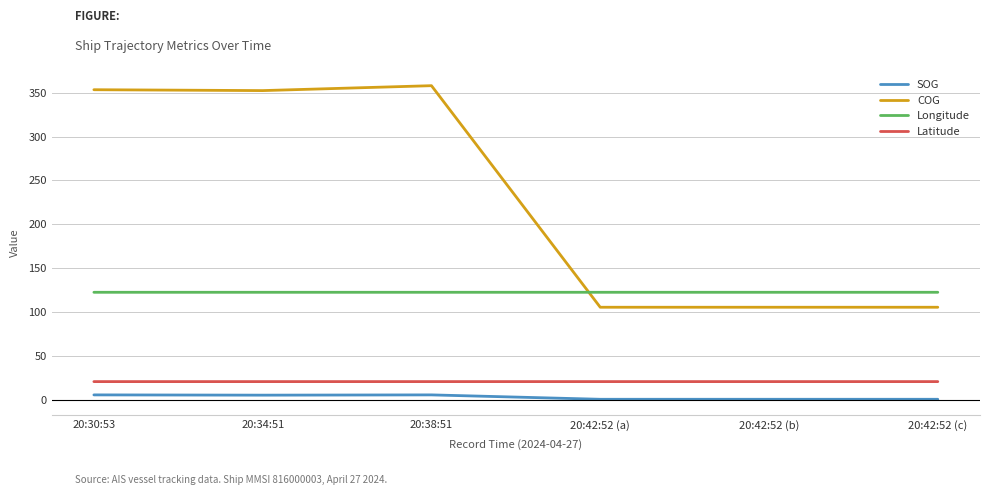

Is the value of SOG at 20:42:52 (c) greater than the value of Longitude at 20:38:51?

No